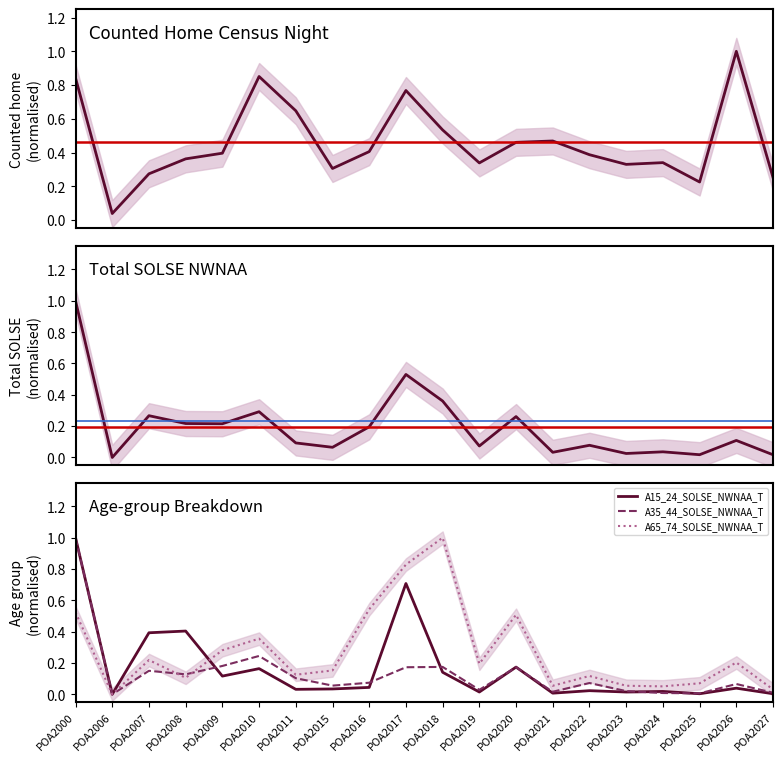

Which series has the largest range (max minus min)?

T_SOLSE_NWNAA_T